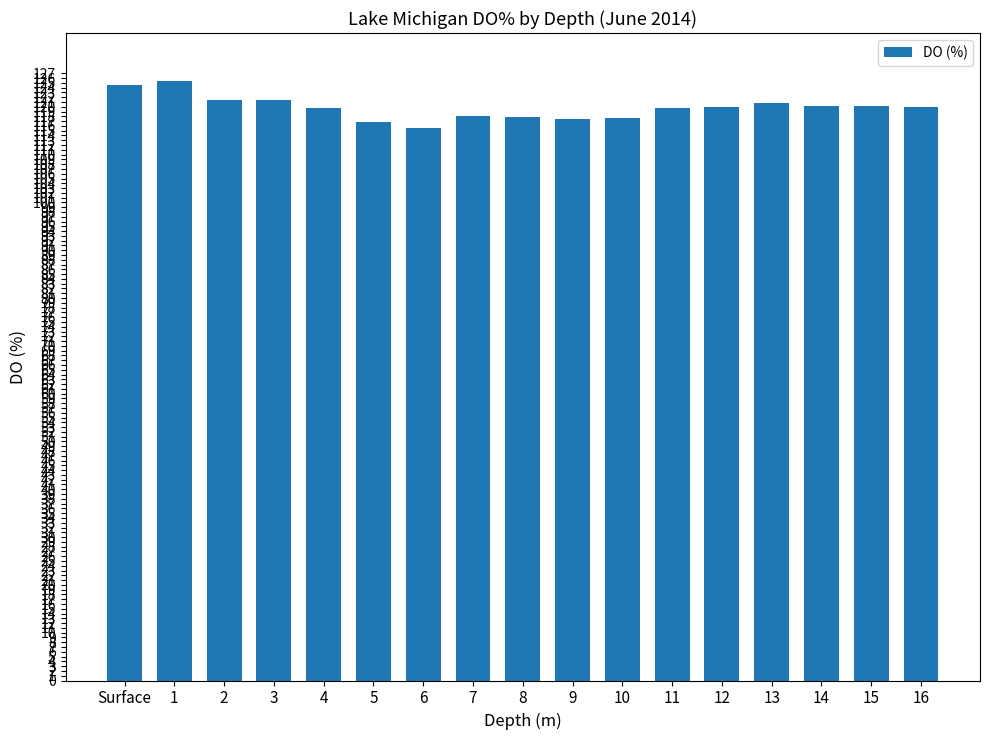

What is the label of the 14th bar from the right?

3